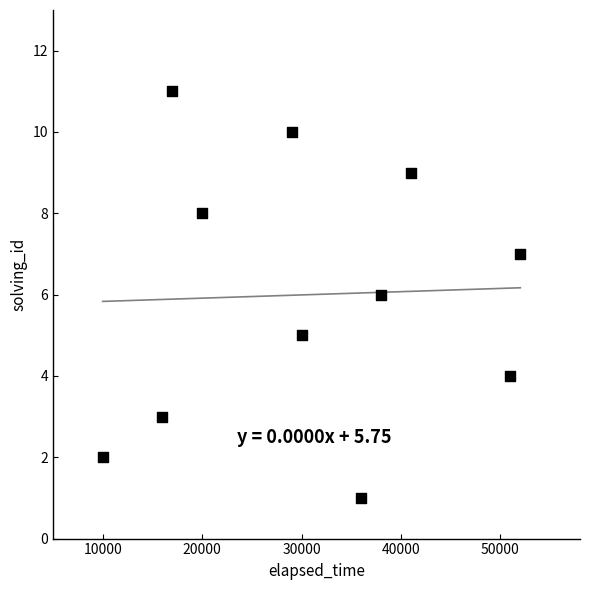

What is the range of Y values (max minus min)?

10